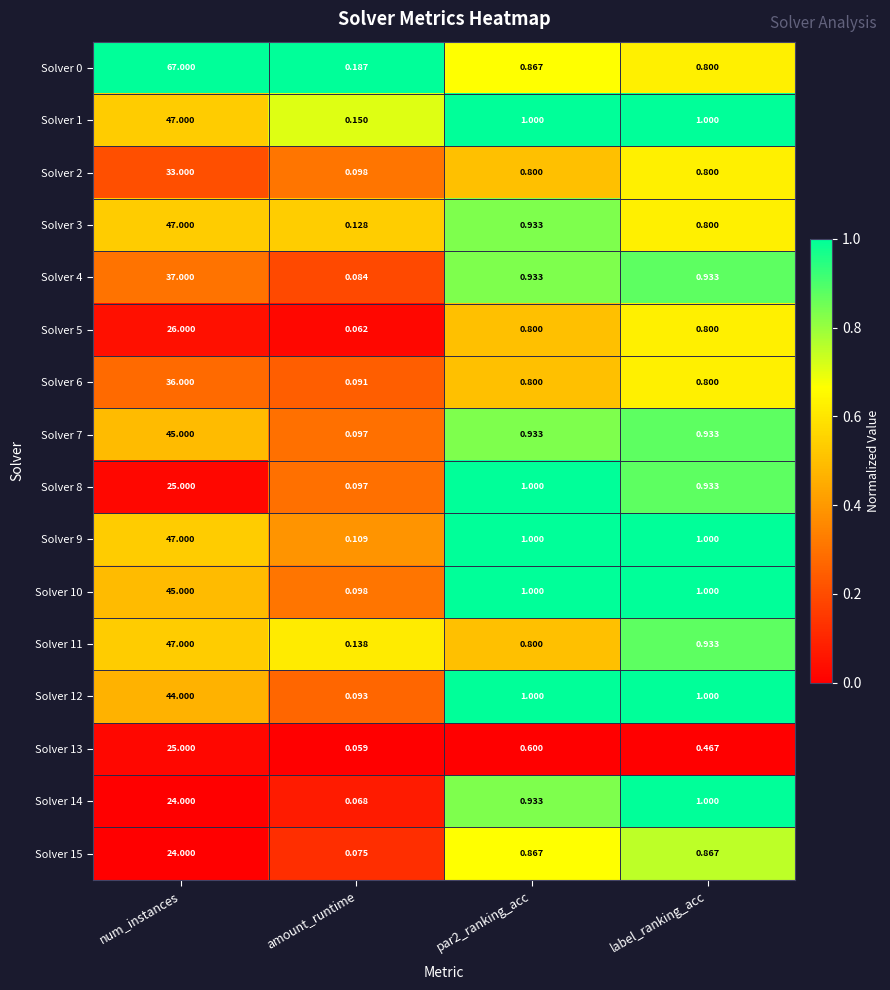

Which label corresponds to the smallest value in the chart?

amount_runtime